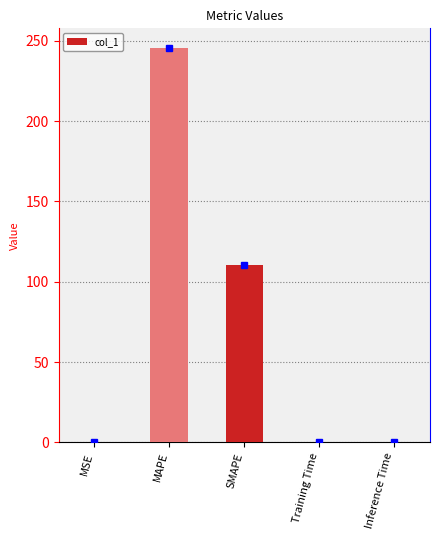

Between Training Time and SMAPE, which is larger?

SMAPE